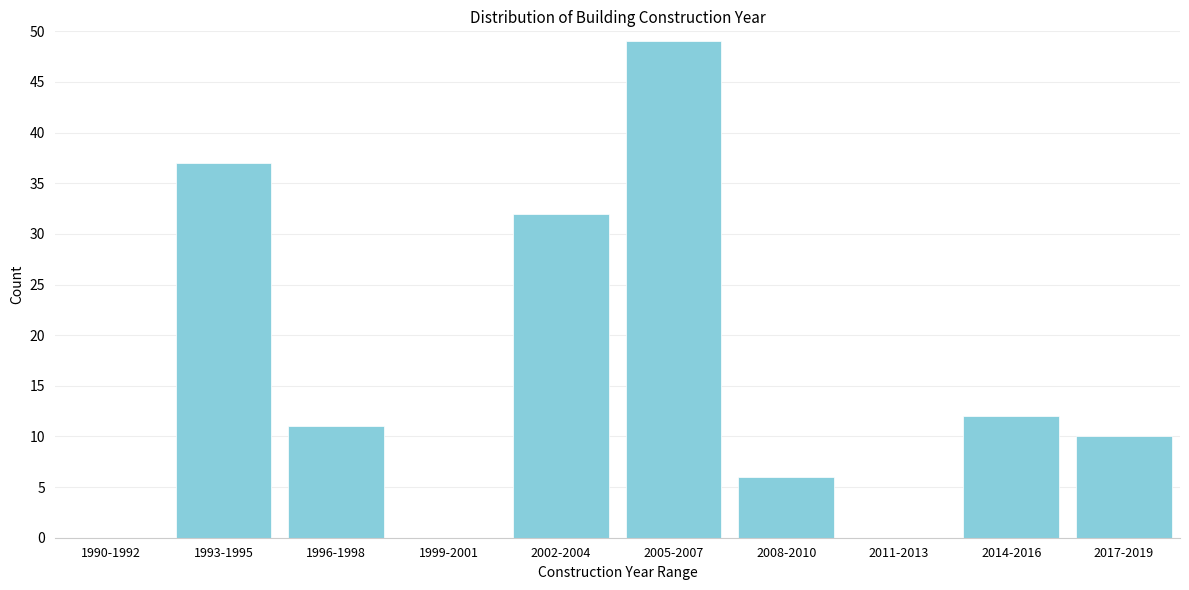

Reading right to left, transcribe all the data shown in this chart.

2017-2019=10	2014-2016=12	2011-2013=0	2008-2010=6	2005-2007=49	2002-2004=32	1999-2001=0	1996-1998=11	1993-1995=37	1990-1992=0